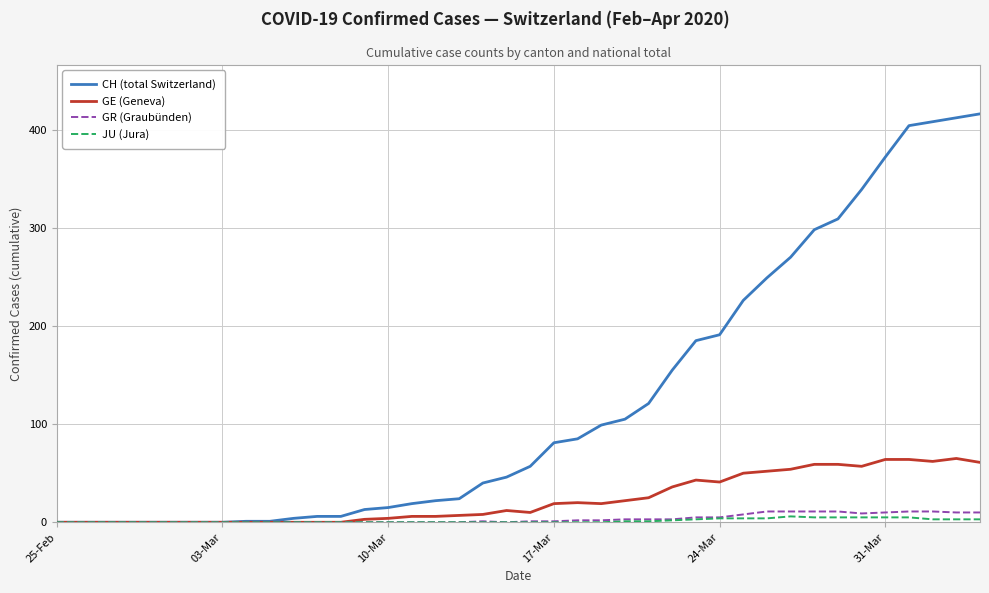

How many distinct data groups are displayed?

4